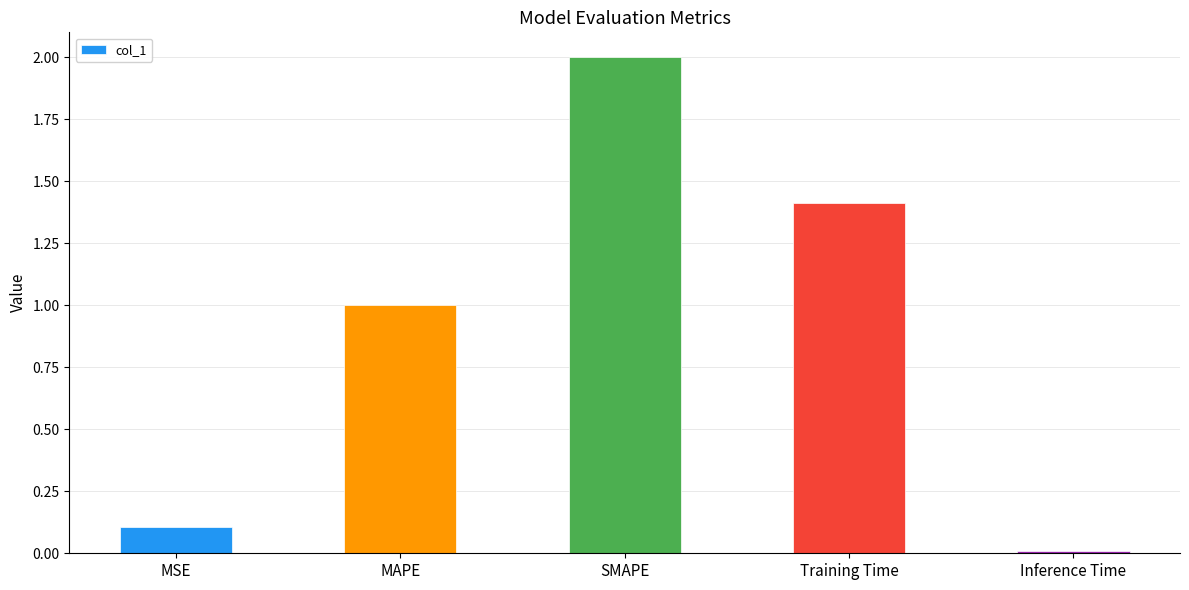

List the labels in order of value, largest first.

SMAPE, Training Time, MAPE, MSE, Inference Time